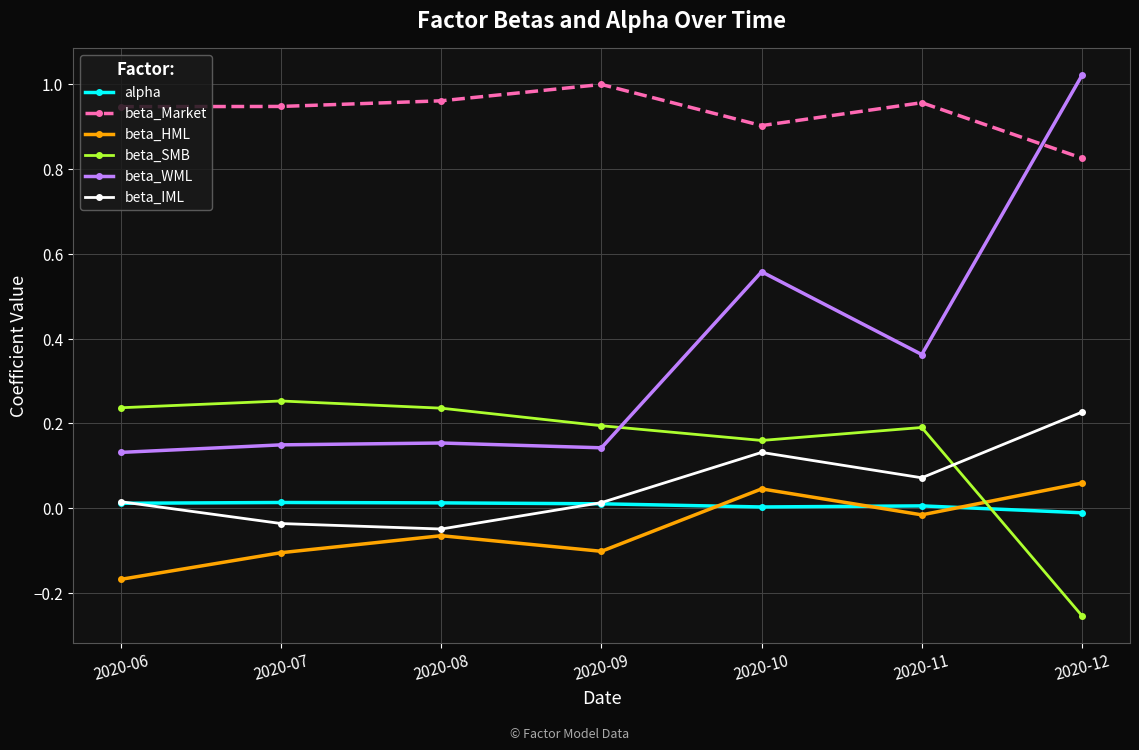

Which series has the largest range (max minus min)?

beta_WML